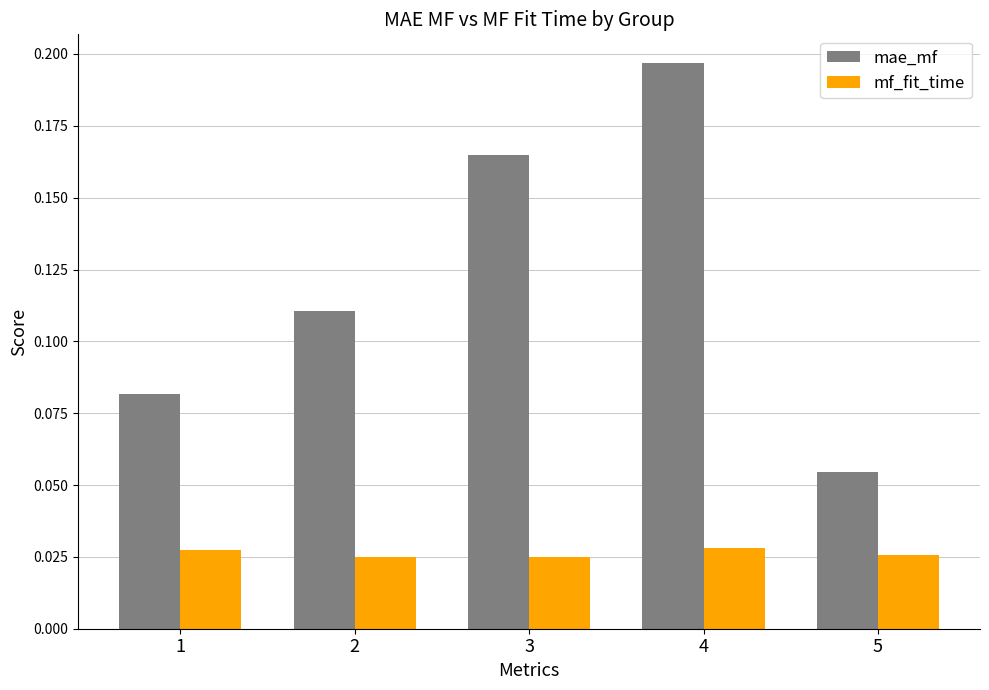

Rank the series by their average value, from highest to lowest.

mae_mf, mf_fit_time